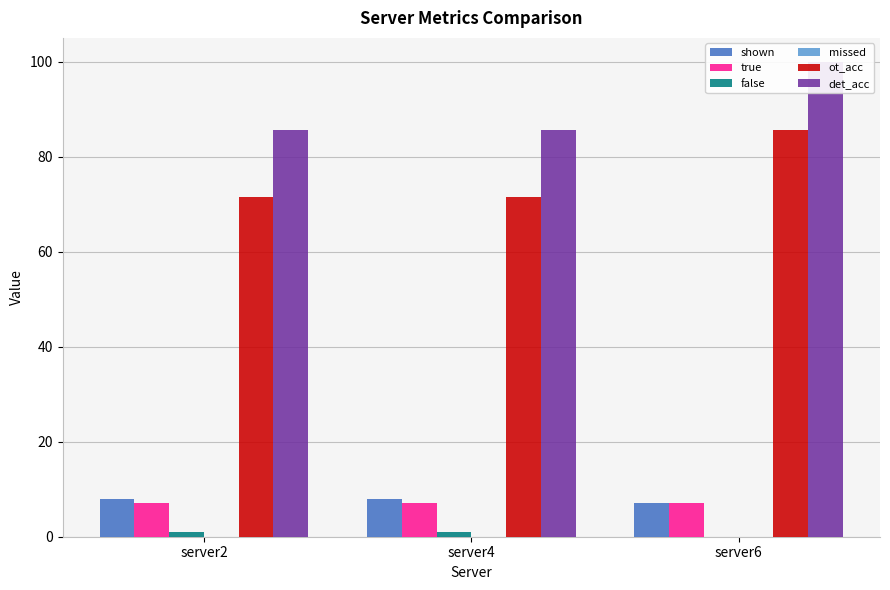

The false series shows 0.4 at server6. True or false?

False